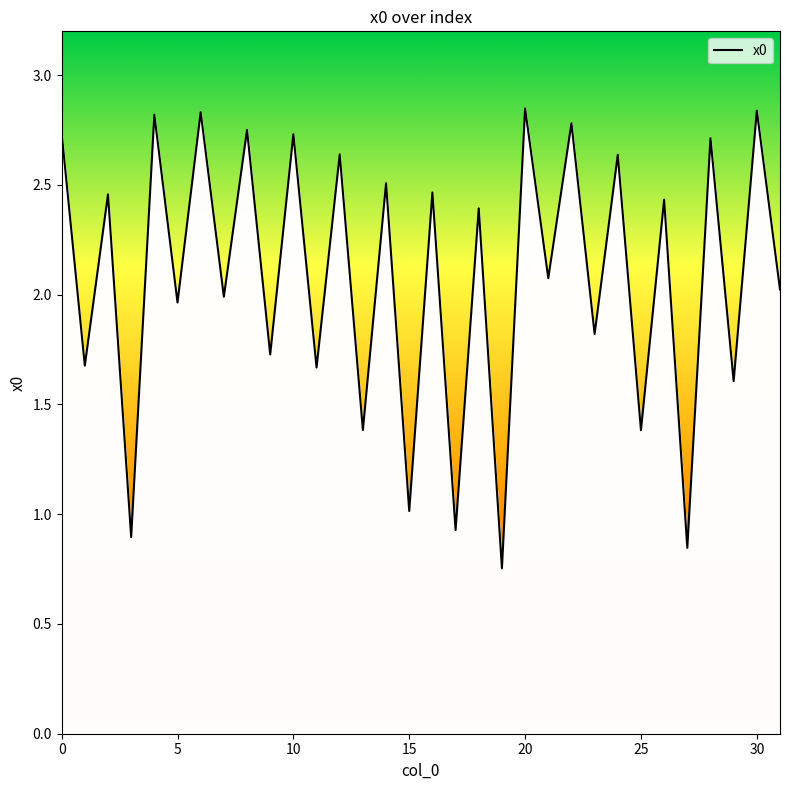

How many lines are shown in the chart?

1